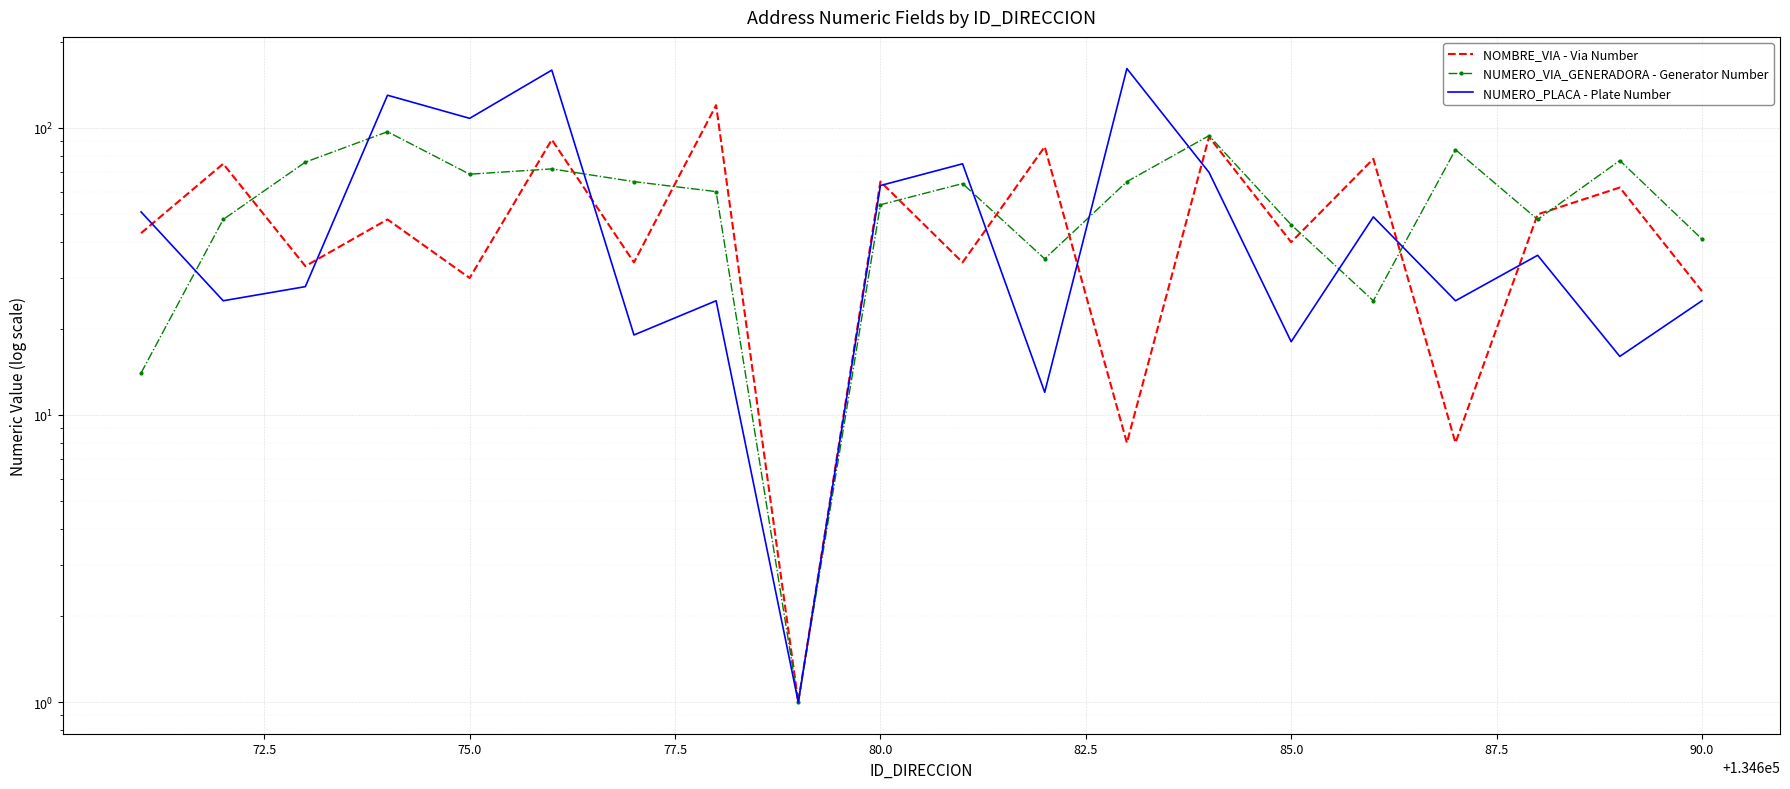

What is the maximum value shown in the chart?

161